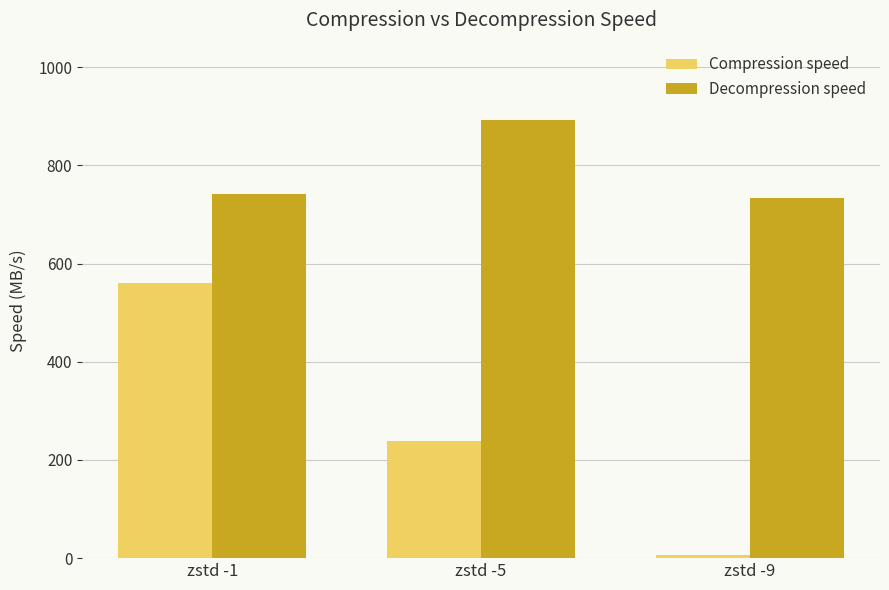

How many data points does each series have?

3